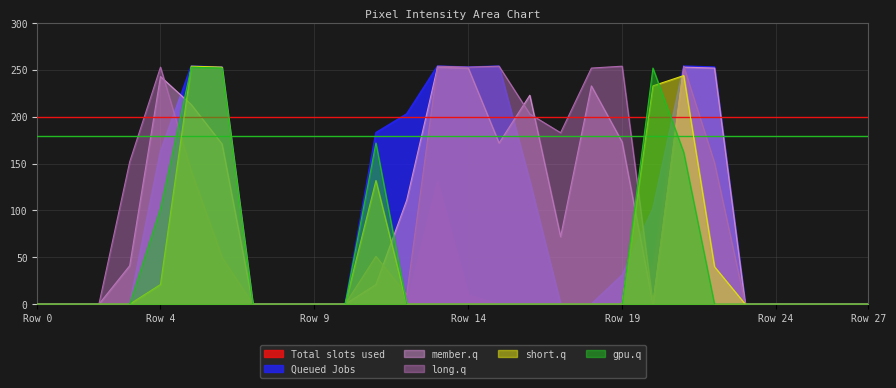

Where is gpu.q nearest to the value 126?

Row 4